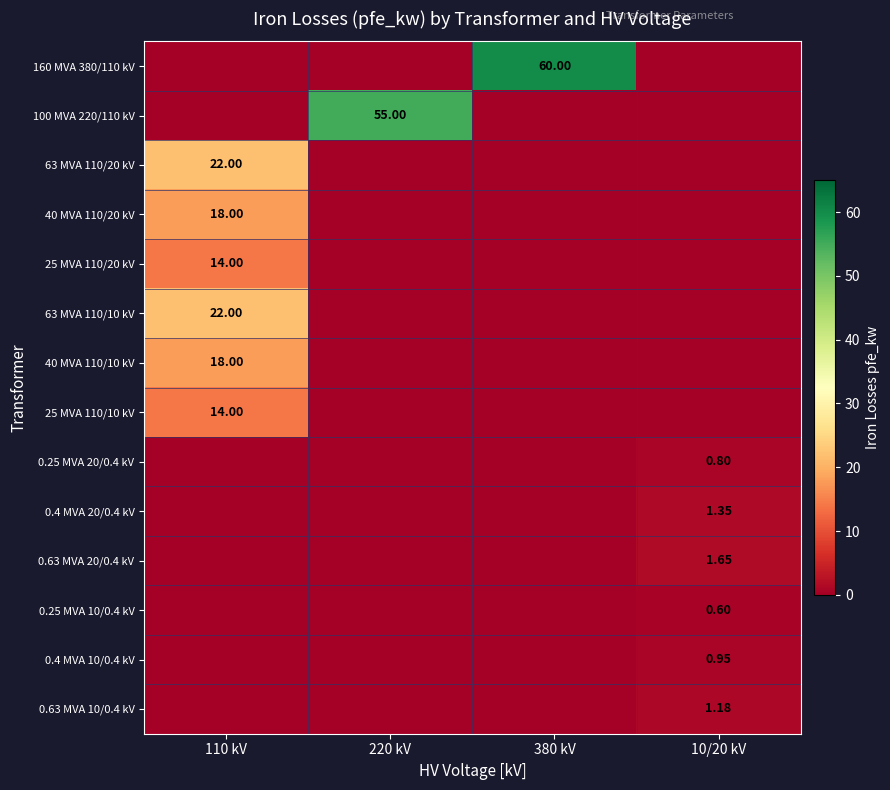

Which series has the largest range (max minus min)?

160 MVA 380/110 kV